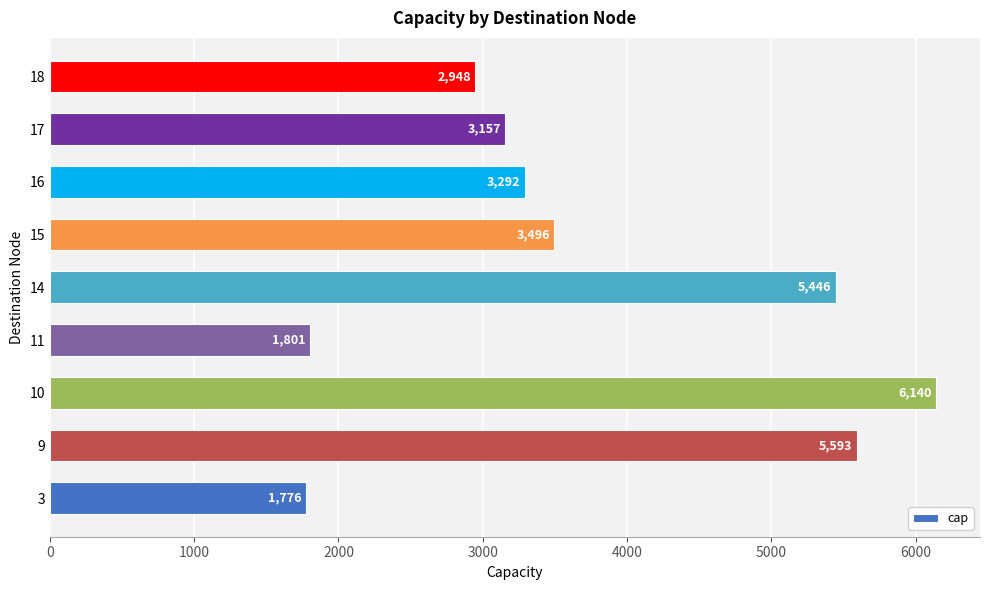

Between 16 and 10, which is larger?

10